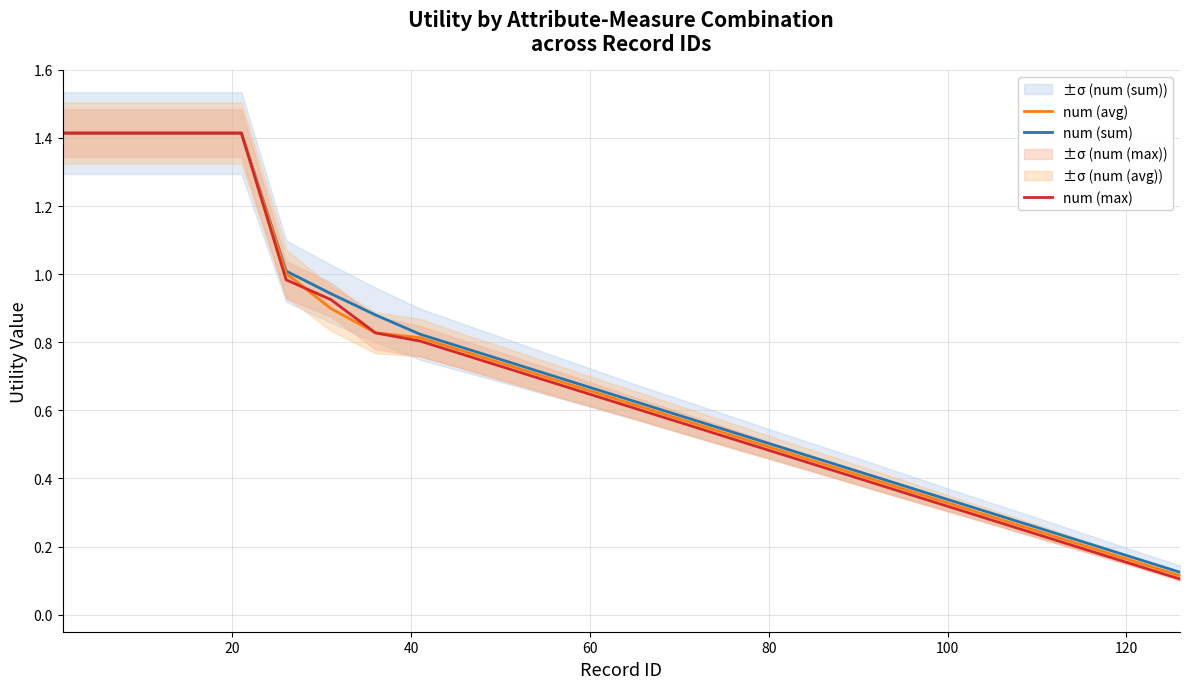

Which series has the largest range (max minus min)?

num (max)